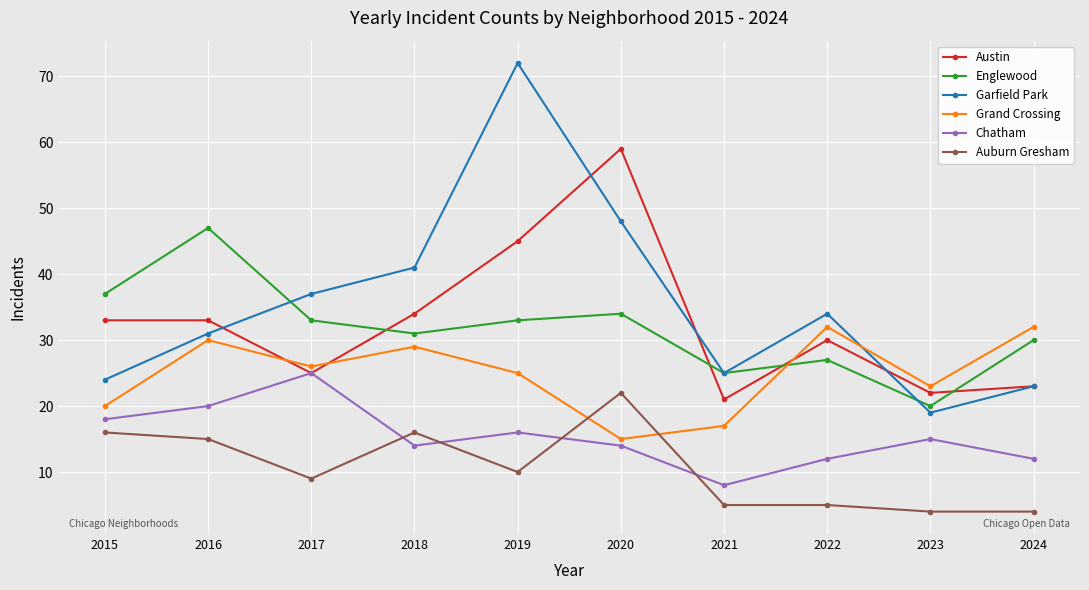

Reading left to right, transcribe all the data shown in this chart.

Austin: 33	33	25	34	45	59	21	30	22	23
Englewood: 37	47	33	31	33	34	25	27	20	30
Garfield Park: 24	31	37	41	72	48	25	34	19	23
Grand Crossing: 20	30	26	29	25	15	17	32	23	32
Chatham: 18	20	25	14	16	14	8	12	15	12
Auburn Gresham: 16	15	9	16	10	22	5	5	4	4